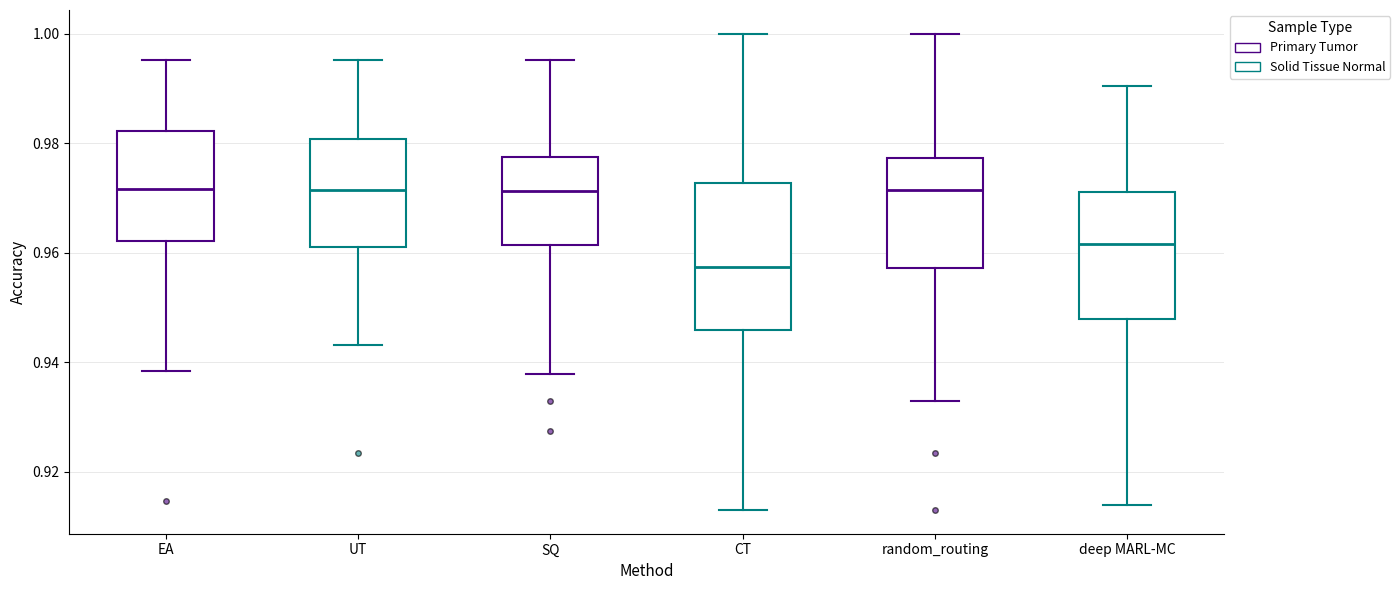

Comparing the boxes themselves (not the whiskers), which one is the tallest?

CT